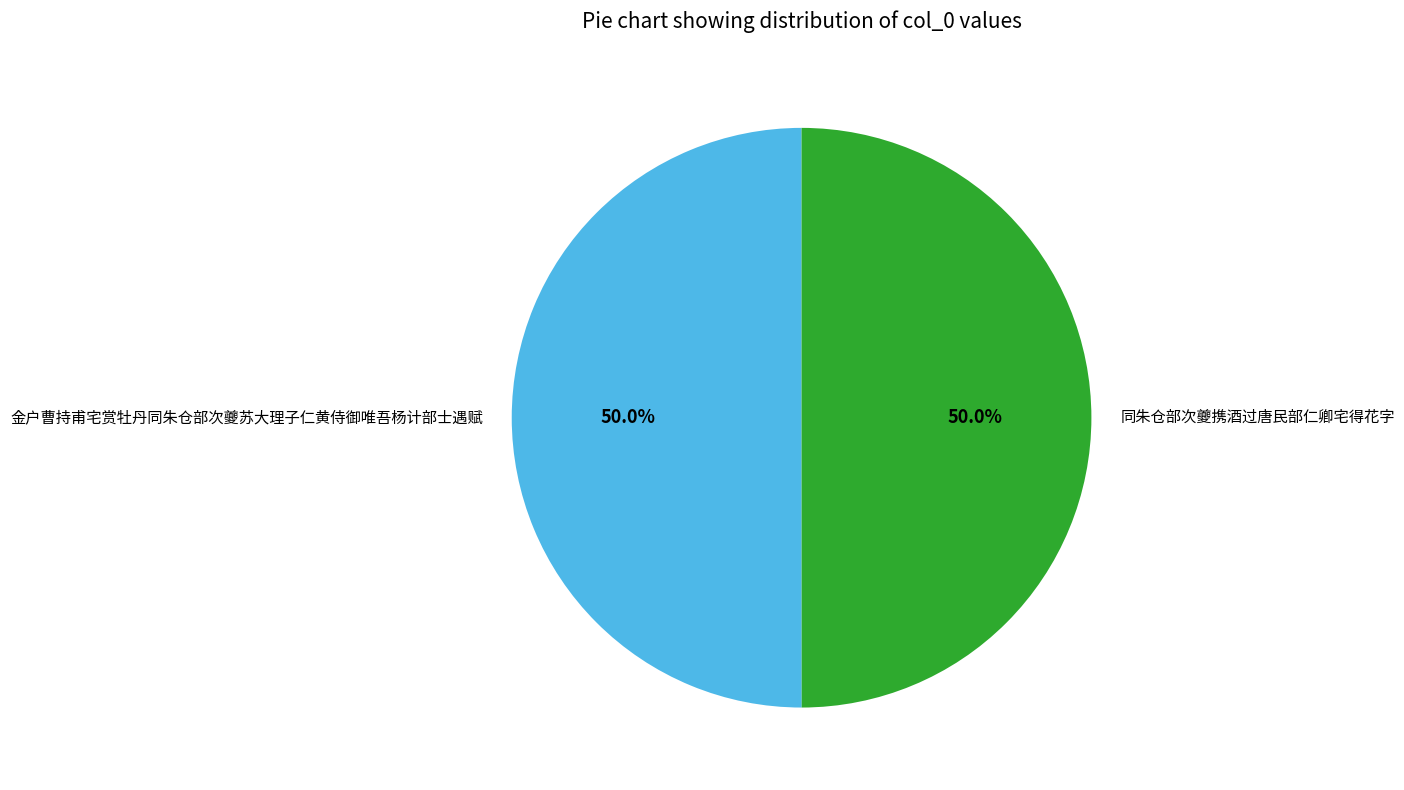

How many segments does this pie chart have?

2